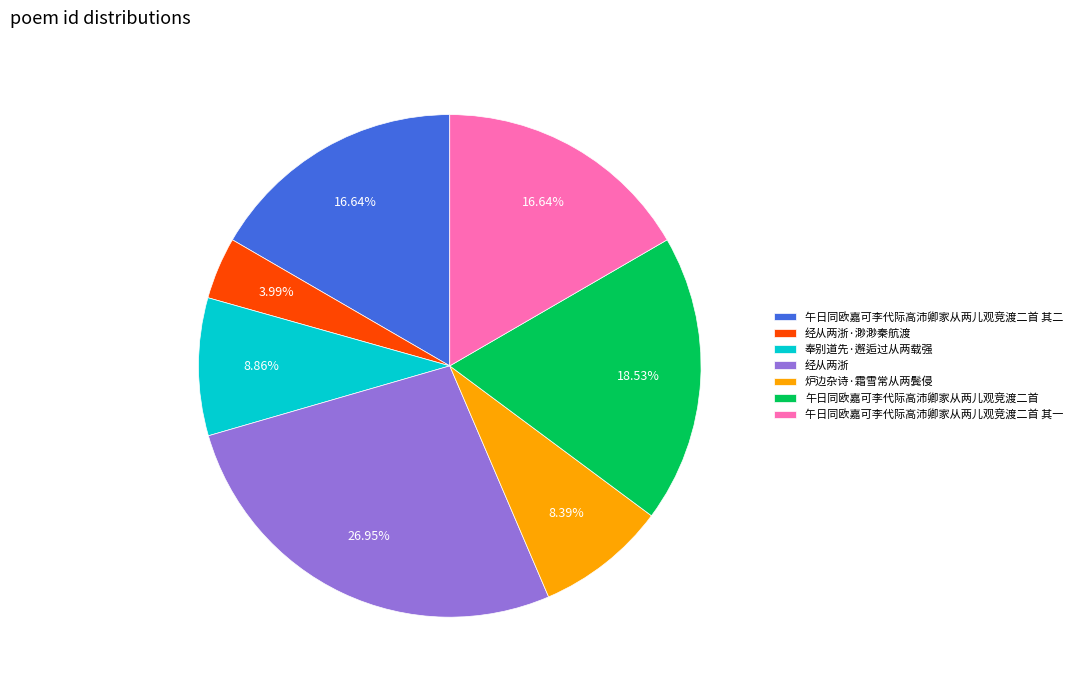

What is the ratio of the value at 午日同欧嘉可李代际高沛卿家从两儿观竞渡二首 其一 to the value at 炉边杂诗·霜雪常从两鬓侵?

2.0